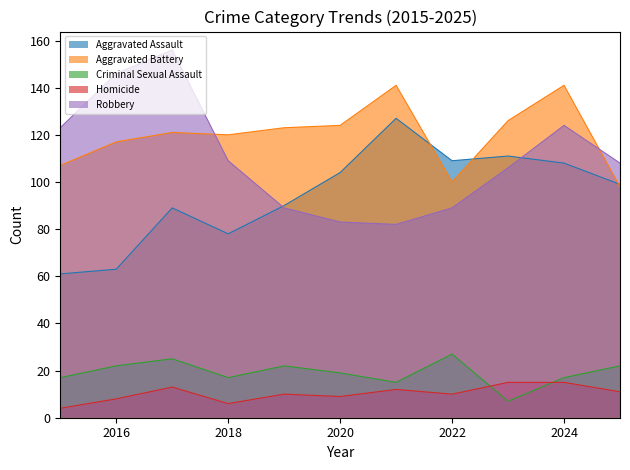

What is the difference between the maximum and minimum values in the Aggravated Assault series?

66